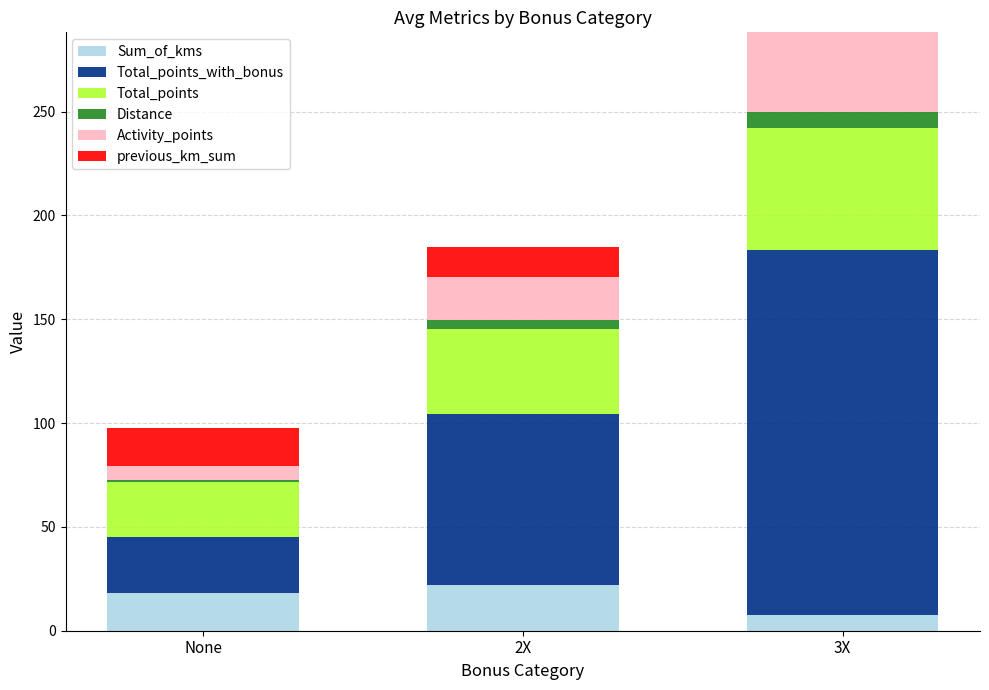

What is the maximum value for Sum_of_kms?

22.1